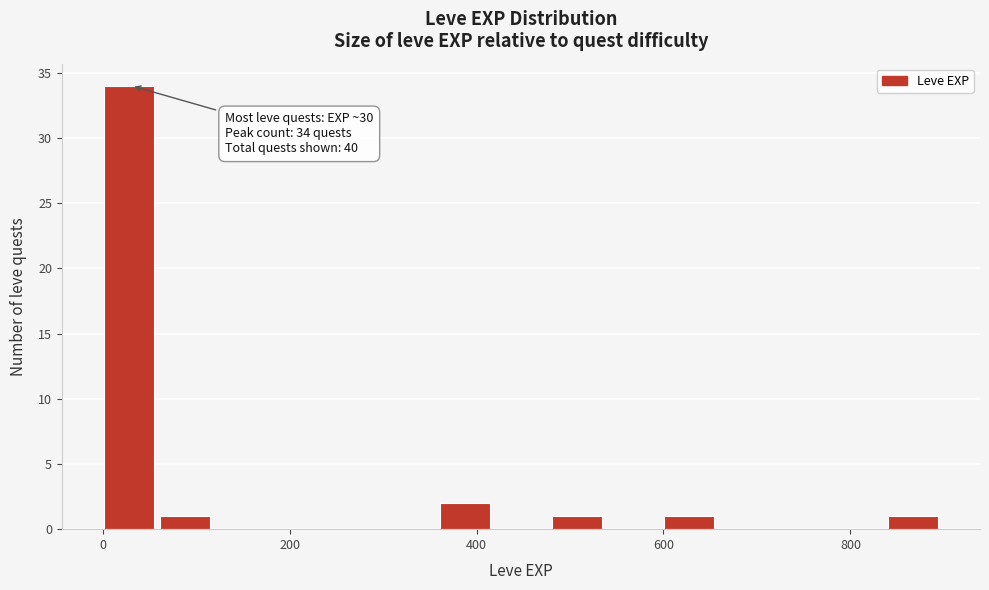

Around what value on the x-axis is the tallest bar? Give the approximate position of its centre, as read against the axis.

20